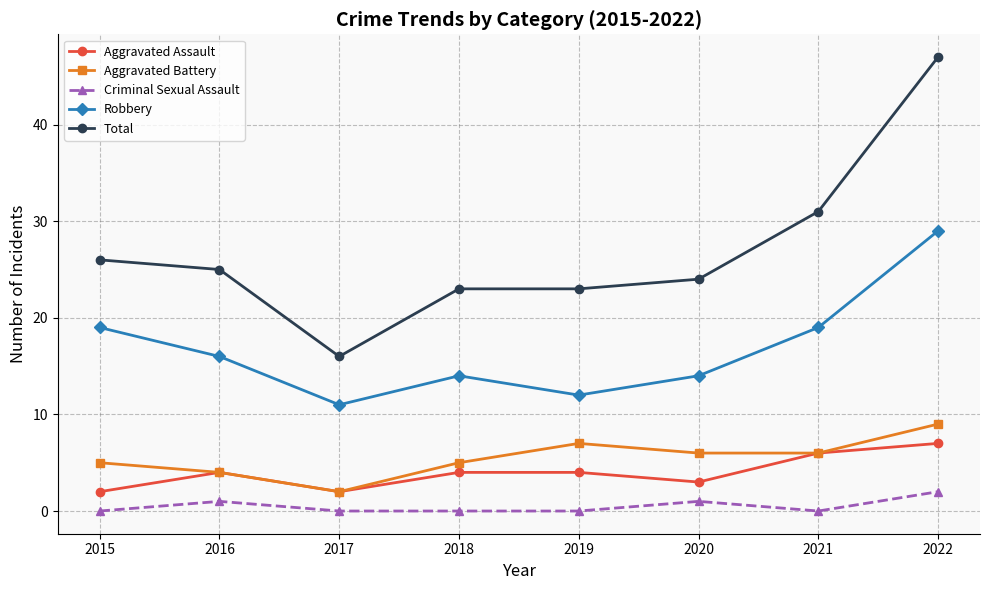

At which category does Robbery reach its first local valley?

2017